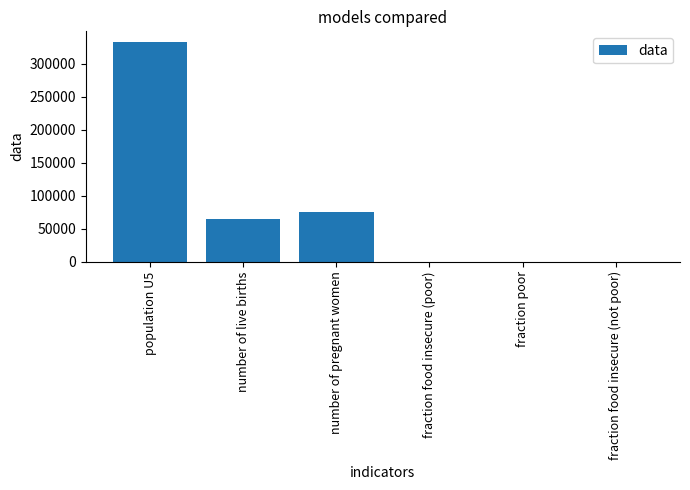

At which label is the value closest to 166089?

number of pregnant women